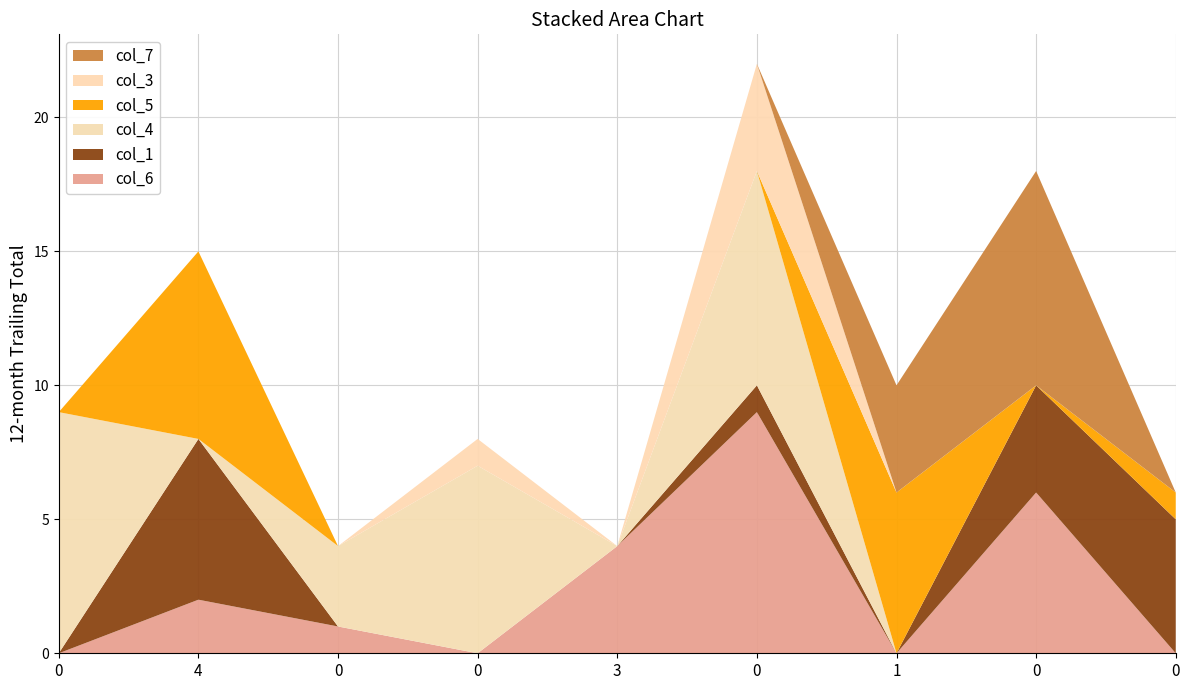

Reading left to right, transcribe all the data shown in this chart.

col_6: 0=0	4=2	0=1	0=0	3=4	0=9	1=0	0=6	0=0
col_1: 0=0	4=6	0=0	0=0	3=0	0=1	1=0	0=4	0=5
col_4: 0=9	4=0	0=3	0=7	3=0	0=8	1=0	0=0	0=0
col_5: 0=0	4=7	0=0	0=0	3=0	0=0	1=6	0=0	0=1
col_3: 0=0	4=0	0=0	0=1	3=0	0=4	1=0	0=0	0=0
col_7: 0=0	4=0	0=0	0=0	3=0	0=0	1=4	0=8	0=0